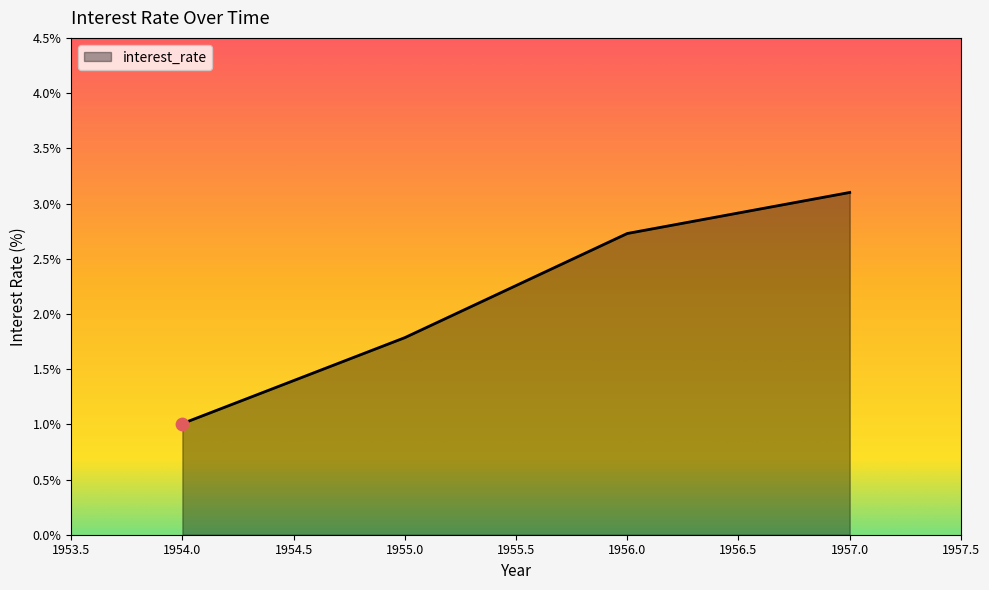

What is the change in value from 1954.0 to 1955.0?

+0.8